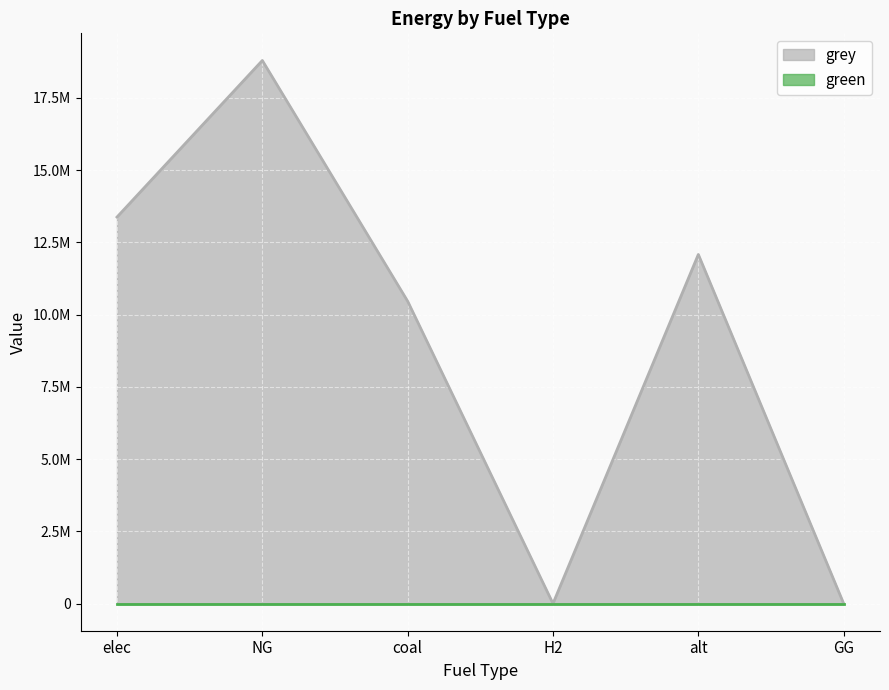

Reading left to right, extract all data points from this chart.

elec=13378272.1	NG=18798026.1	coal=10465198.2	H2=0.0	alt=12083802.7	GG=0.0